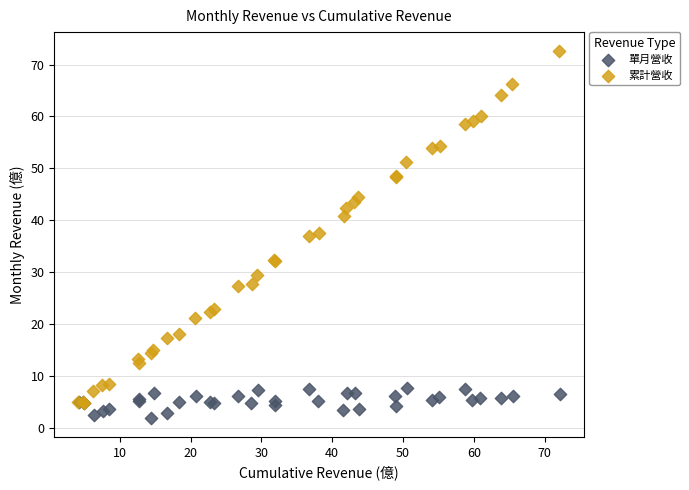

Which series has the widest spread of Y values?

累計營收